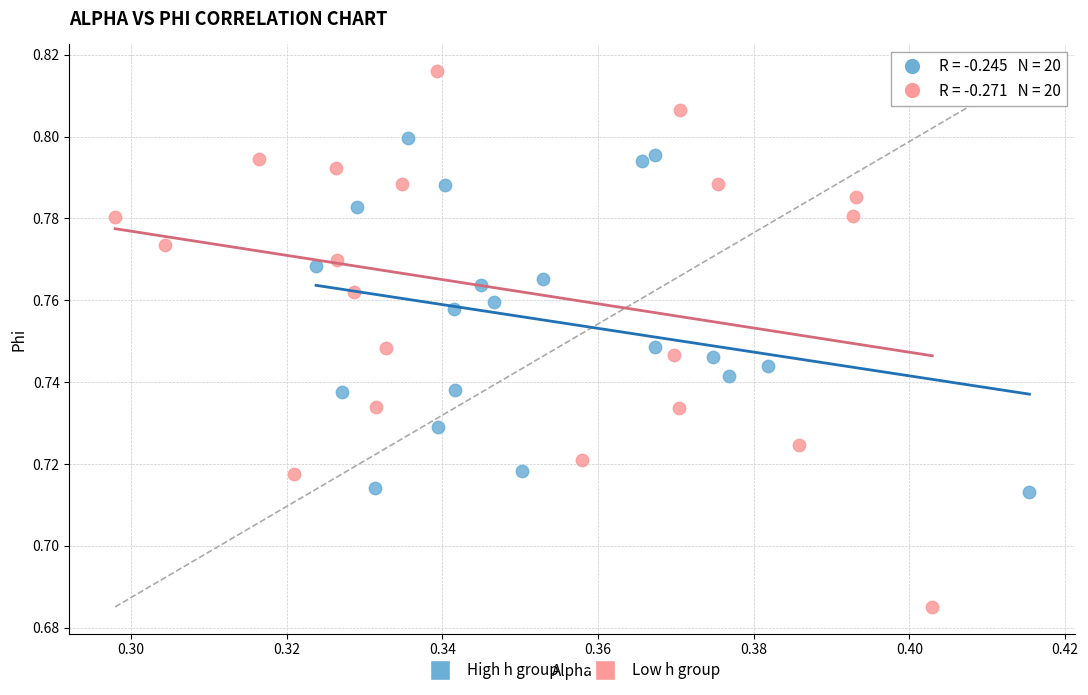

Which series reaches the minimum Y coordinate?

Low h group